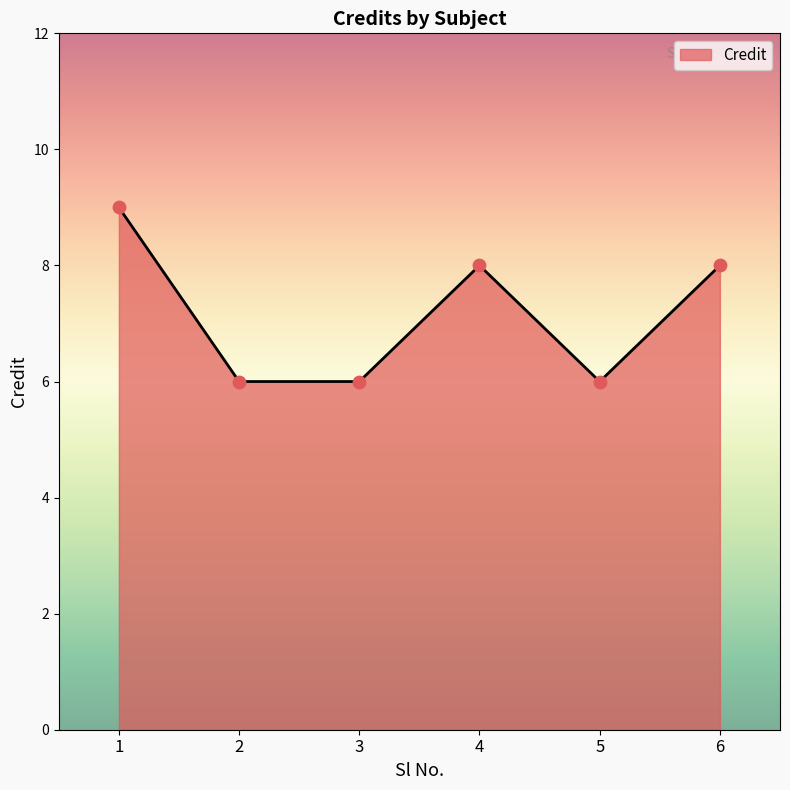

What is the change in value from 2 to 6?

+2